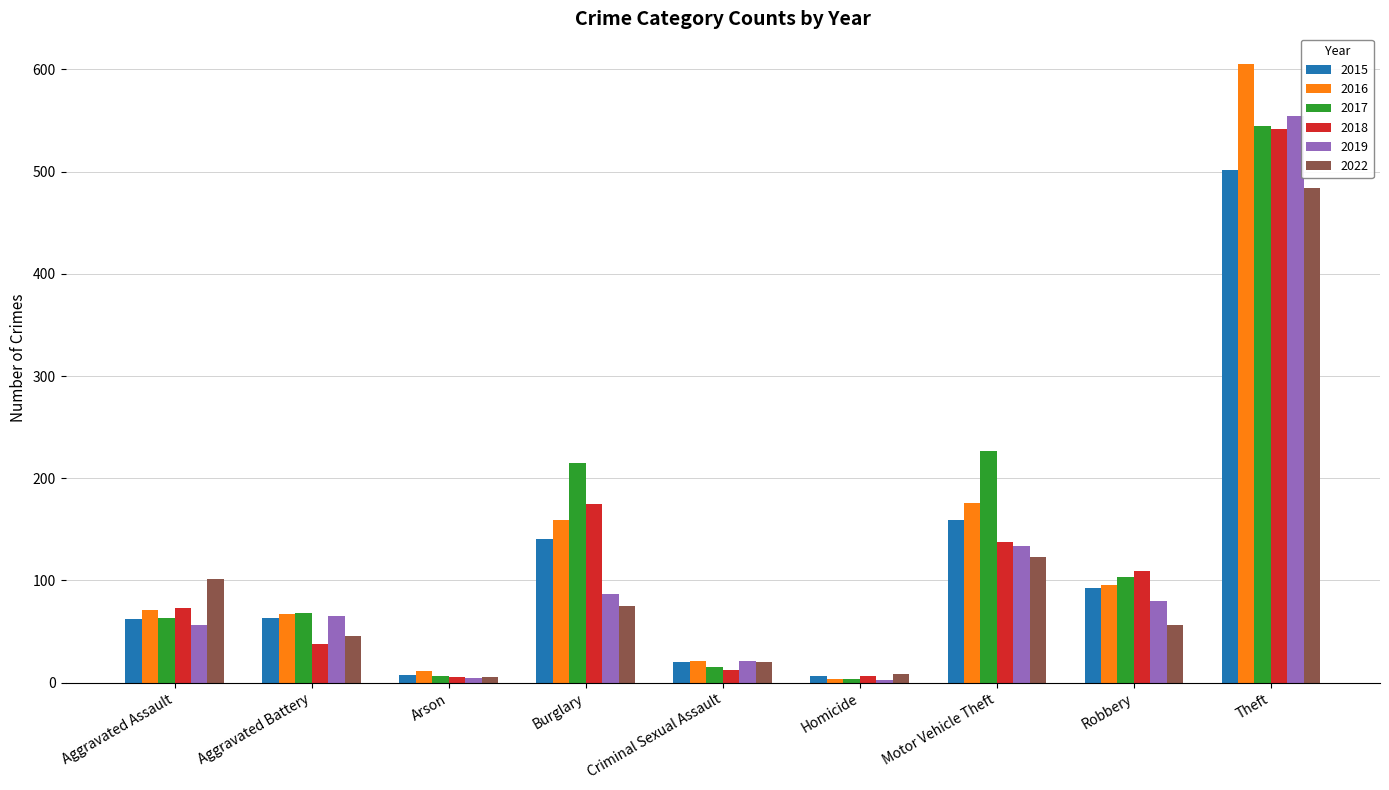

How many groups of bars are there?

9